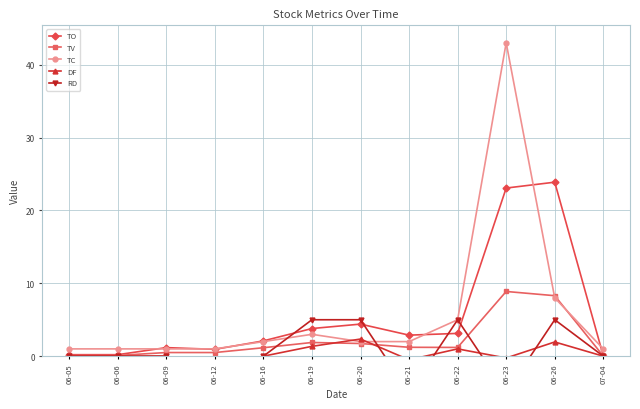

What is the label of the 10th point from the left?

06-23